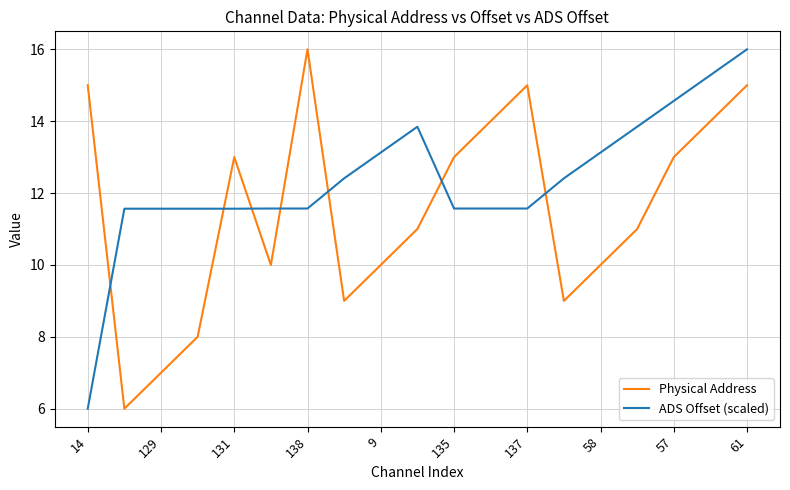

Which series has the largest total across all categories?

ADS Offset (scaled)